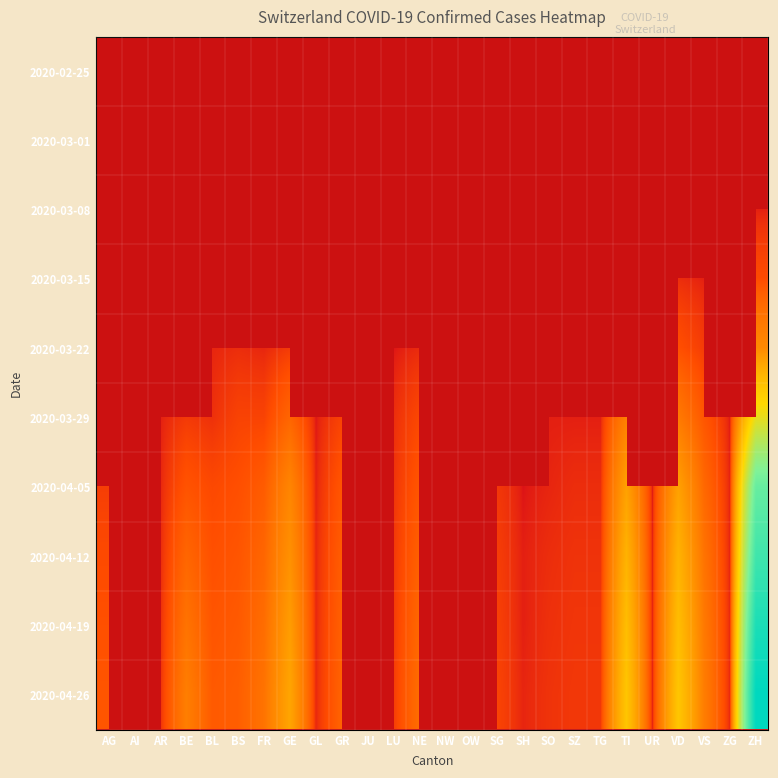

Rank the series at VD from highest to lowest value.

2020-04-26, 2020-04-19, 2020-04-12, 2020-04-05, 2020-03-29, 2020-03-22, 2020-03-15, 2020-02-25, 2020-03-01, 2020-03-08